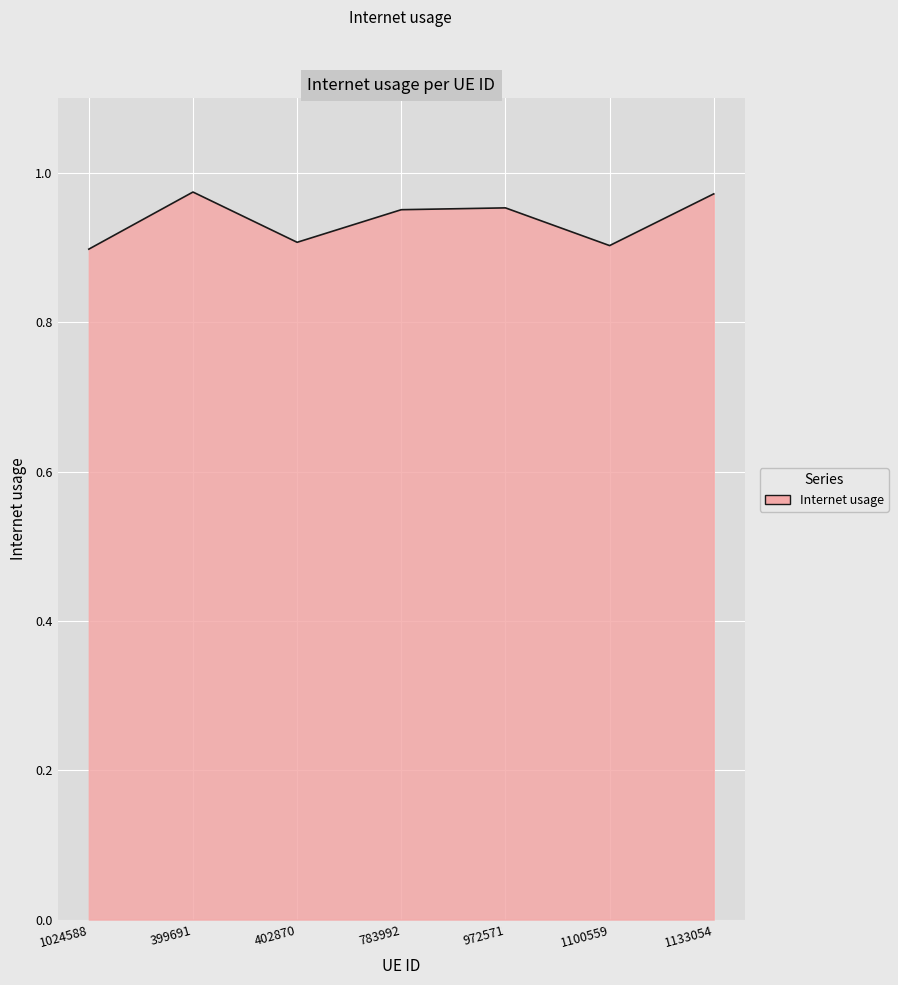

What is the difference between the second highest and second lowest values?

0.1